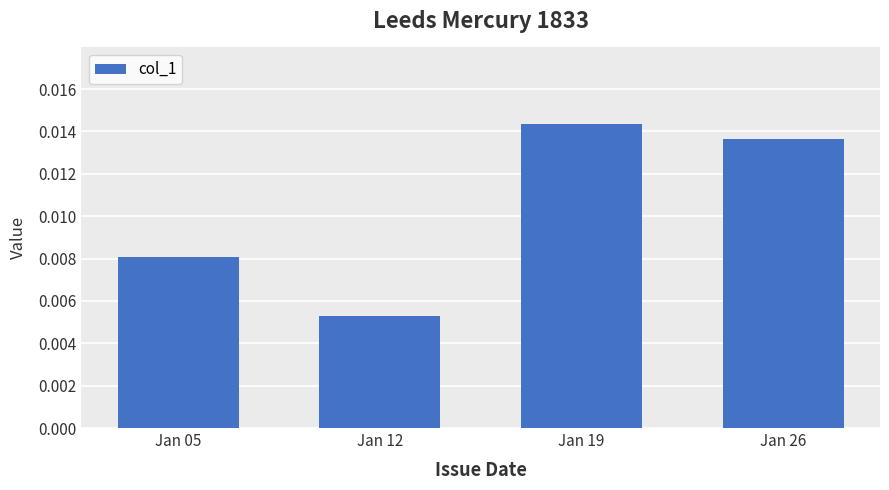

Which has a higher value, Jan 05 or Jan 19?

Jan 19